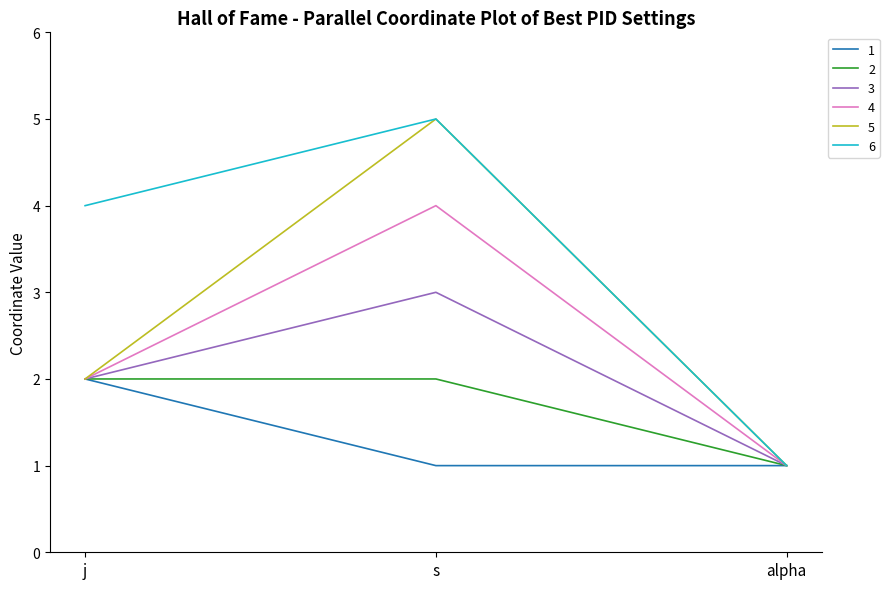

What are all the series names shown in the legend?

1, 2, 3, 4, 5, 6